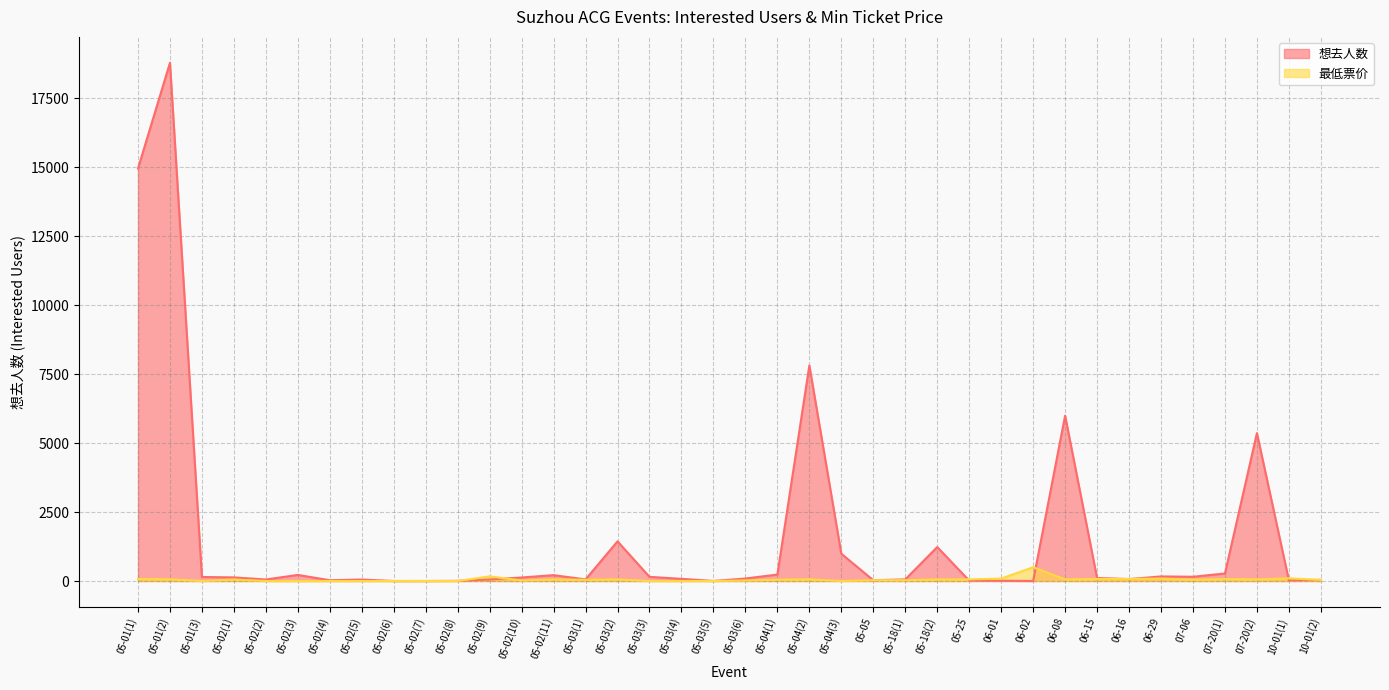

Rank the series by their average value, from highest to lowest.

想去人数, 最低票价